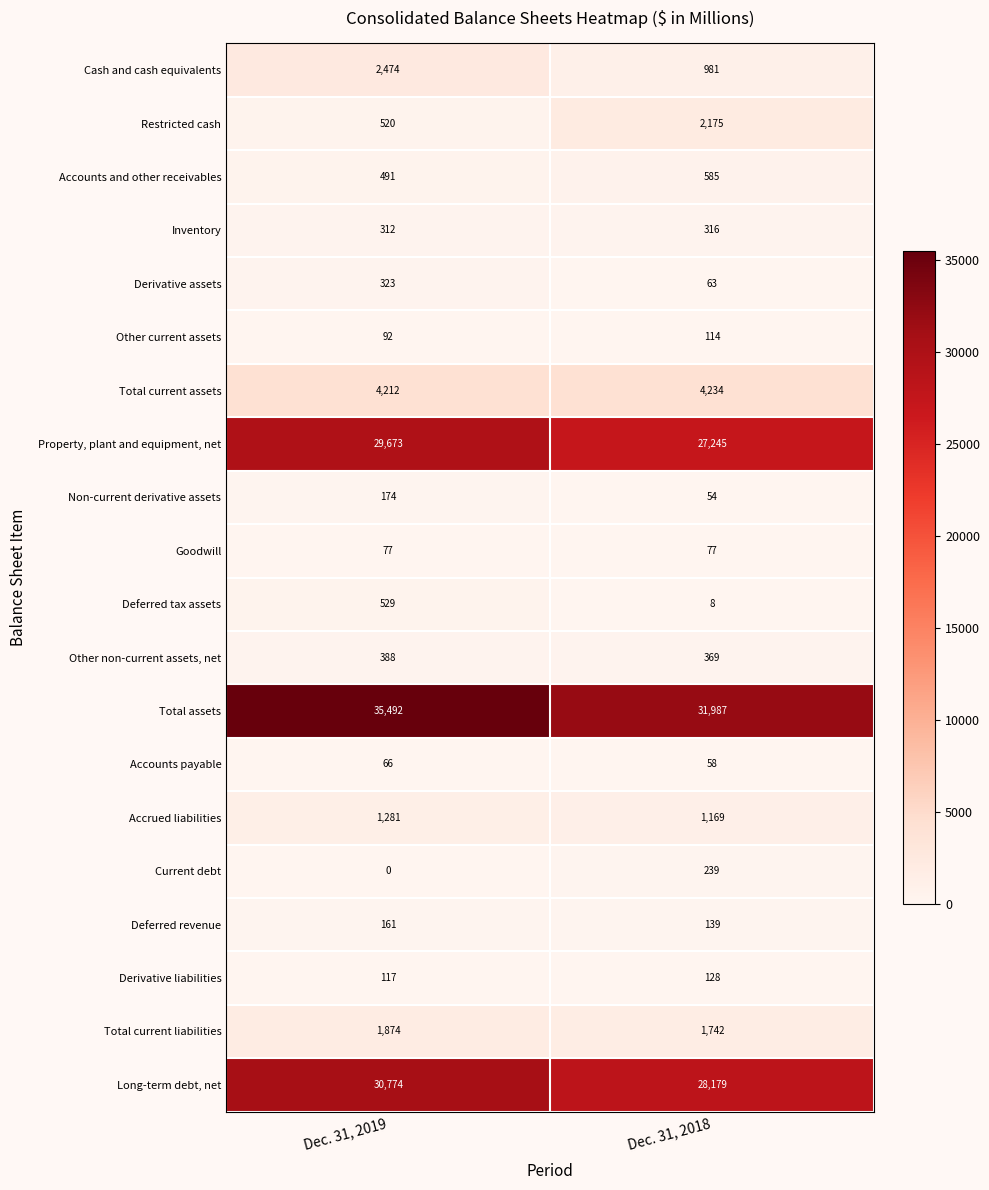

Between Dec. 31, 2019 and Dec. 31, 2018, which series saw the biggest shift?

Total assets